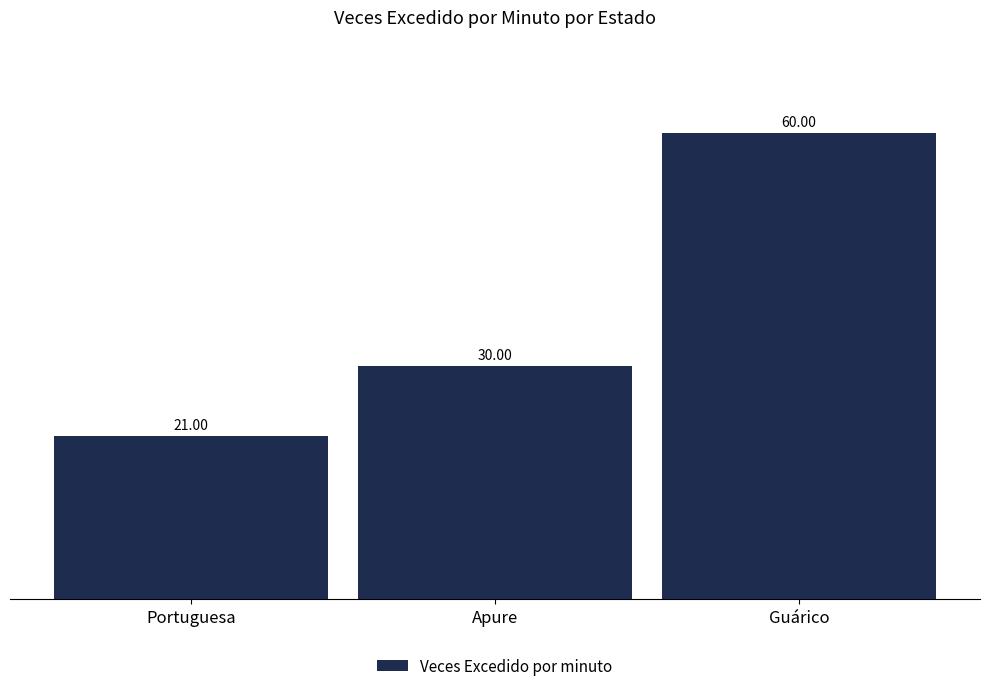

Reading left to right, transcribe all the data shown in this chart.

21	30	60